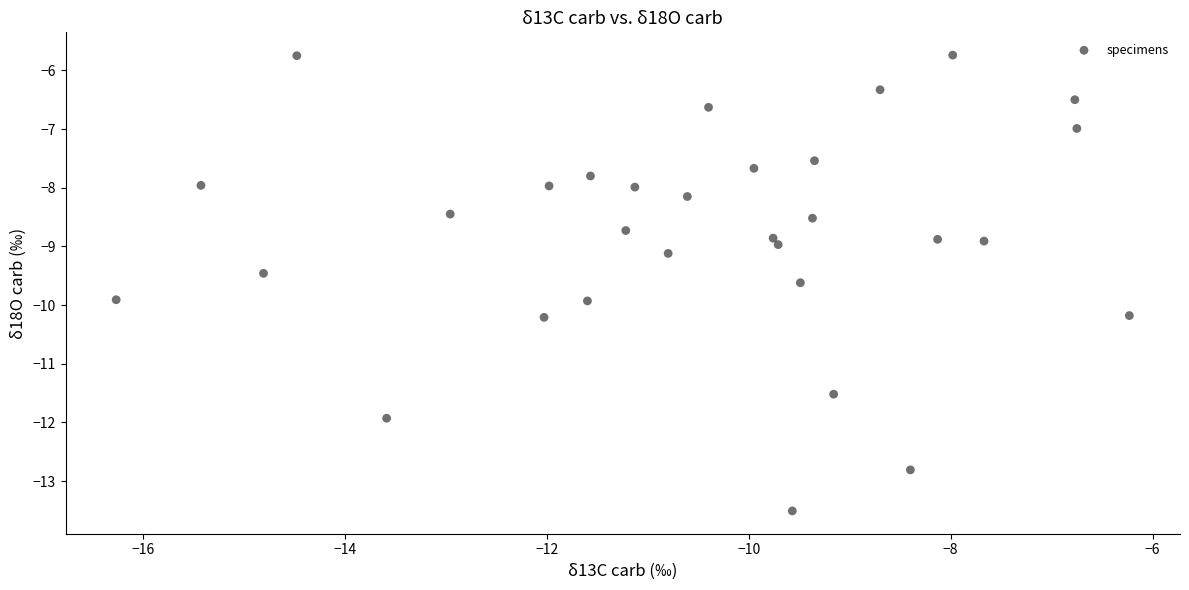

What is the range of X values (max minus min)?

10.0